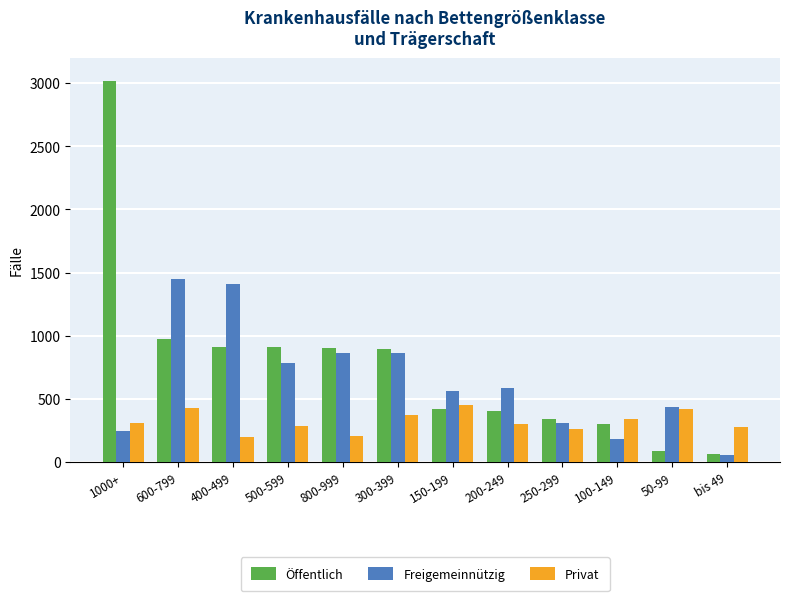

Which category has the highest value in the Öffentlich series?

1000+